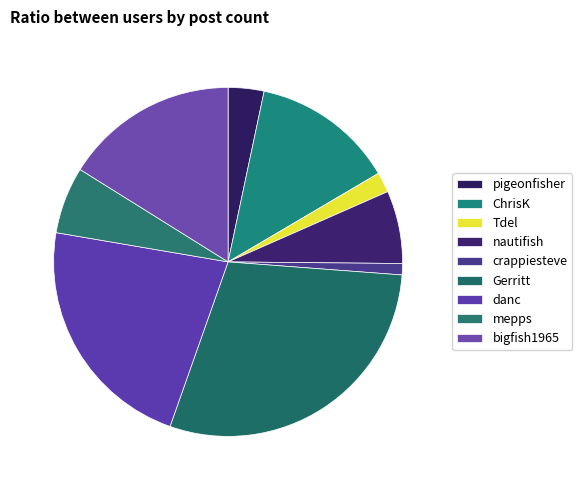

To the nearest percent, what percentage of the pie is ChrisK?

13%